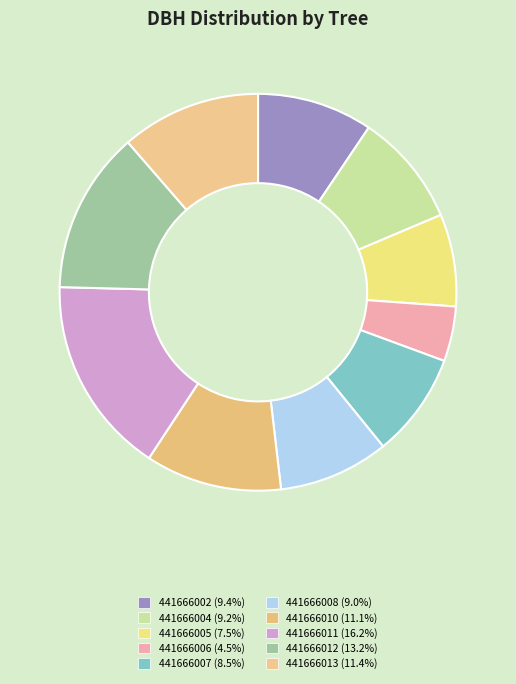

How much of the chart is everything except 441666005?

92.5%